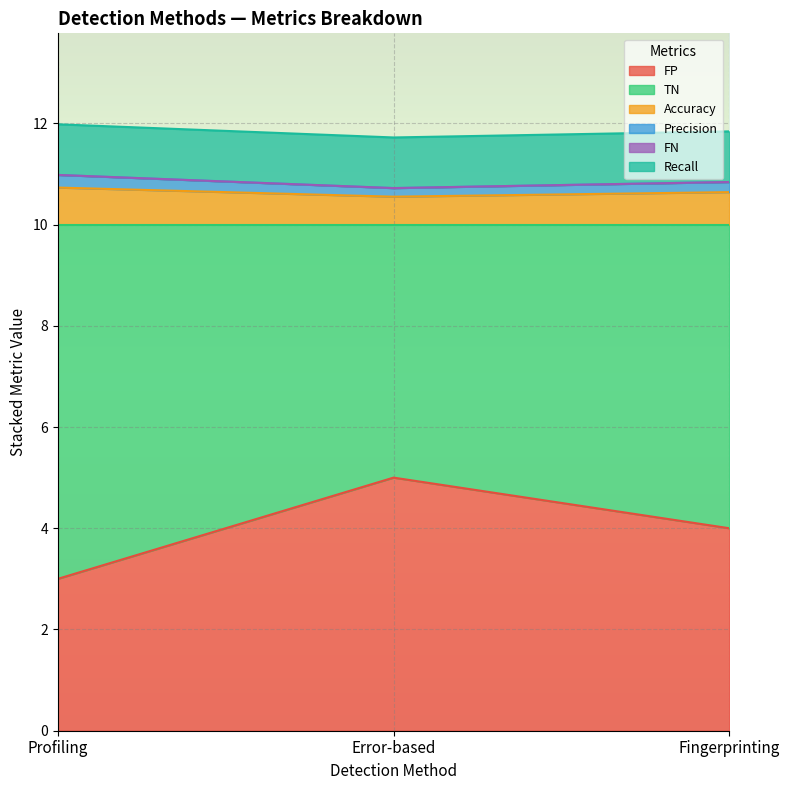

What is the highest value of the FP series?

5.0